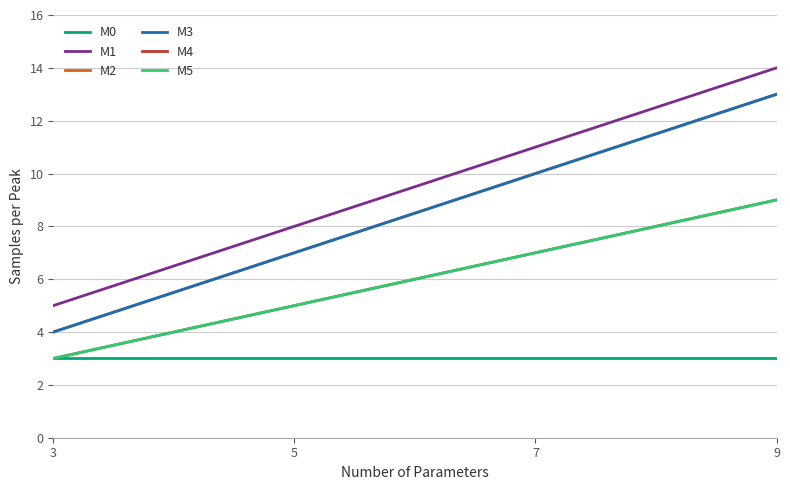

Which category has the lowest value across all series?

3